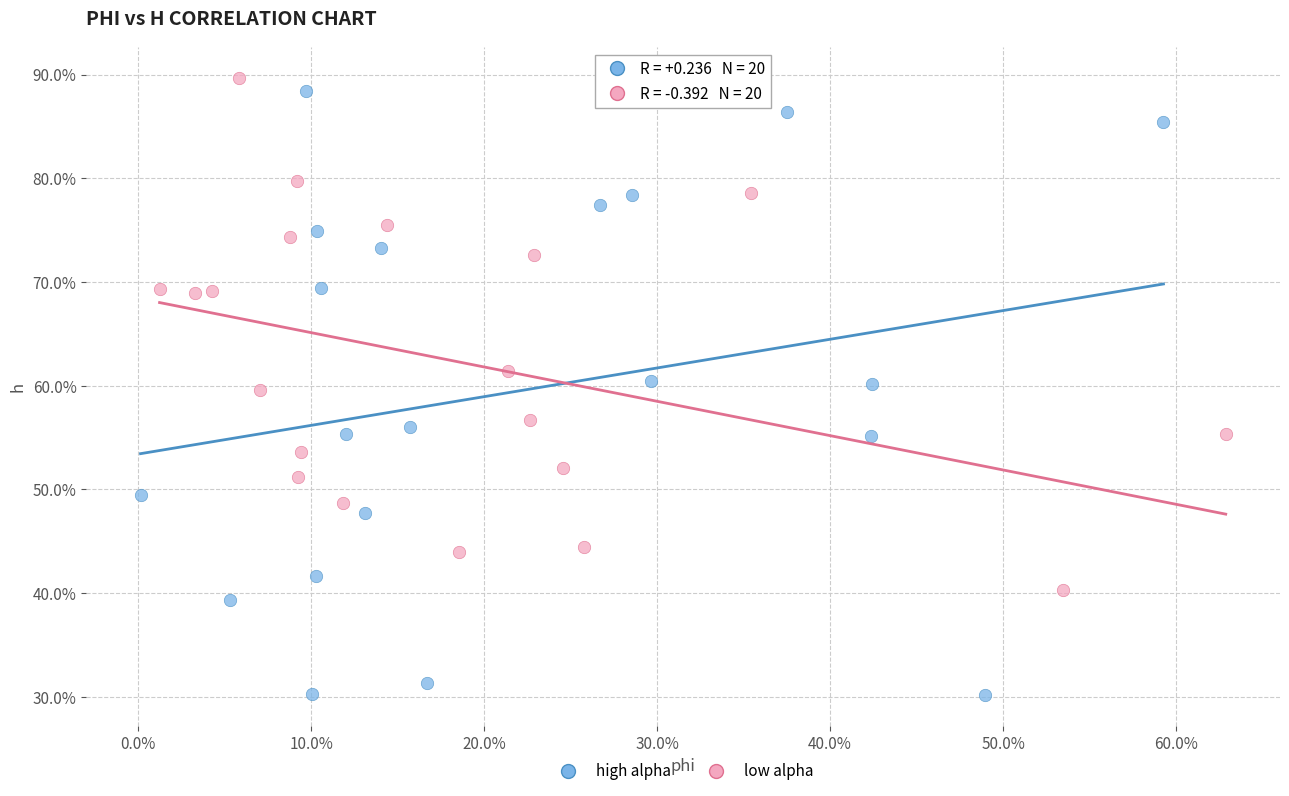

Which series reaches the maximum Y coordinate?

low alpha